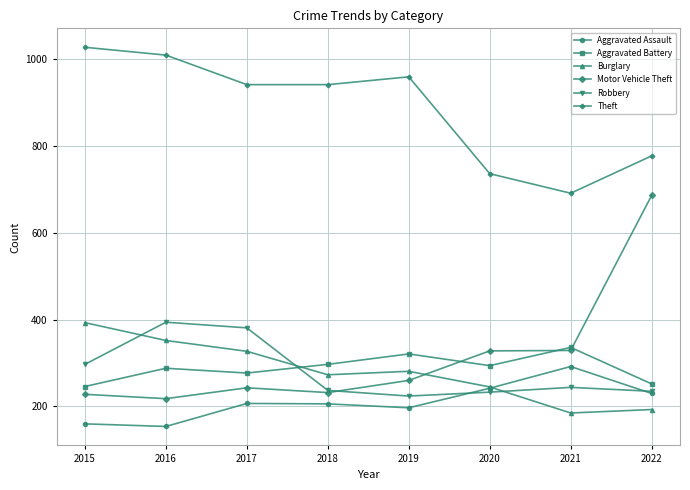

Does the chart have visible grid lines?

Yes